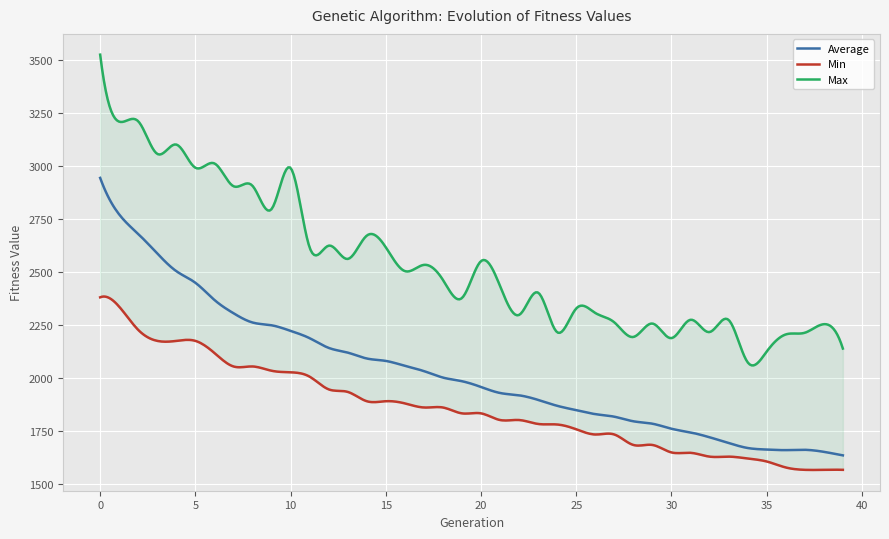

True or false: Max and Average intersect in this chart.

False